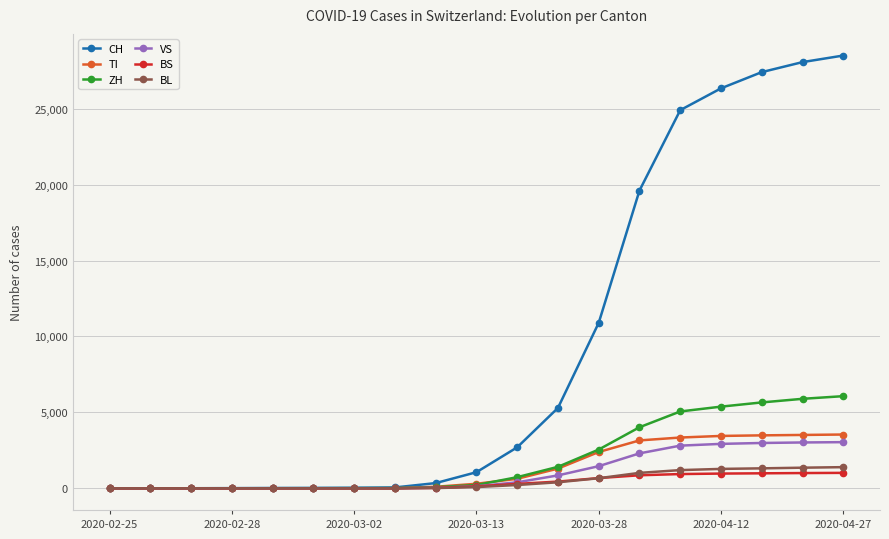

Which series has the largest range (max minus min)?

CH